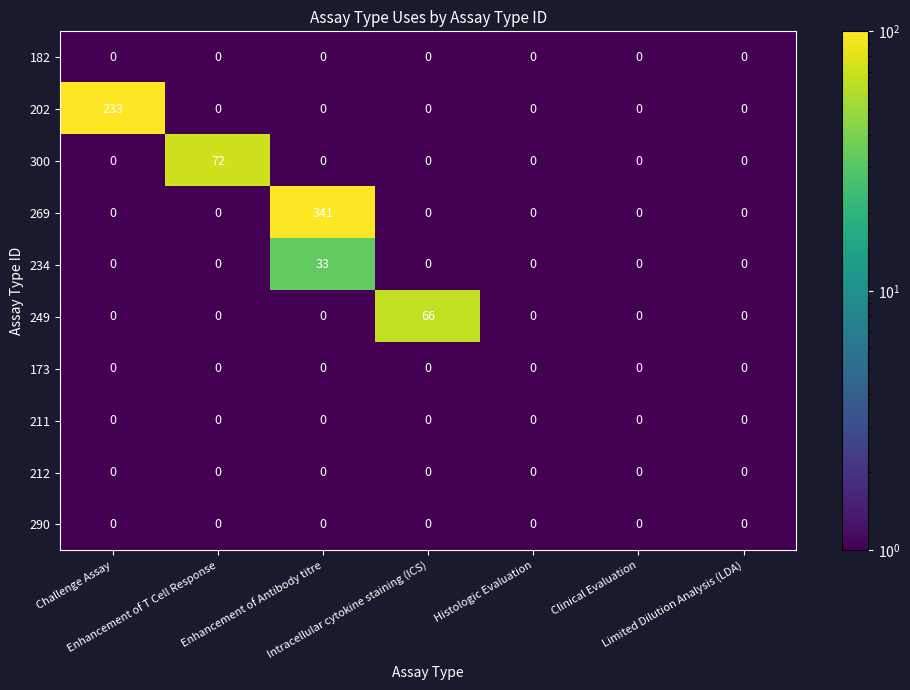

What is the greatest value displayed?

341